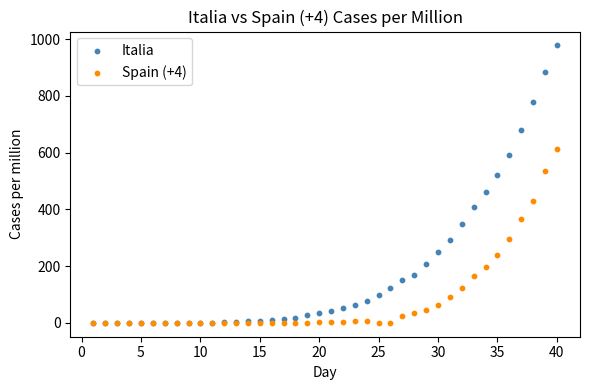

Which series has the widest spread of Y values?

Italia